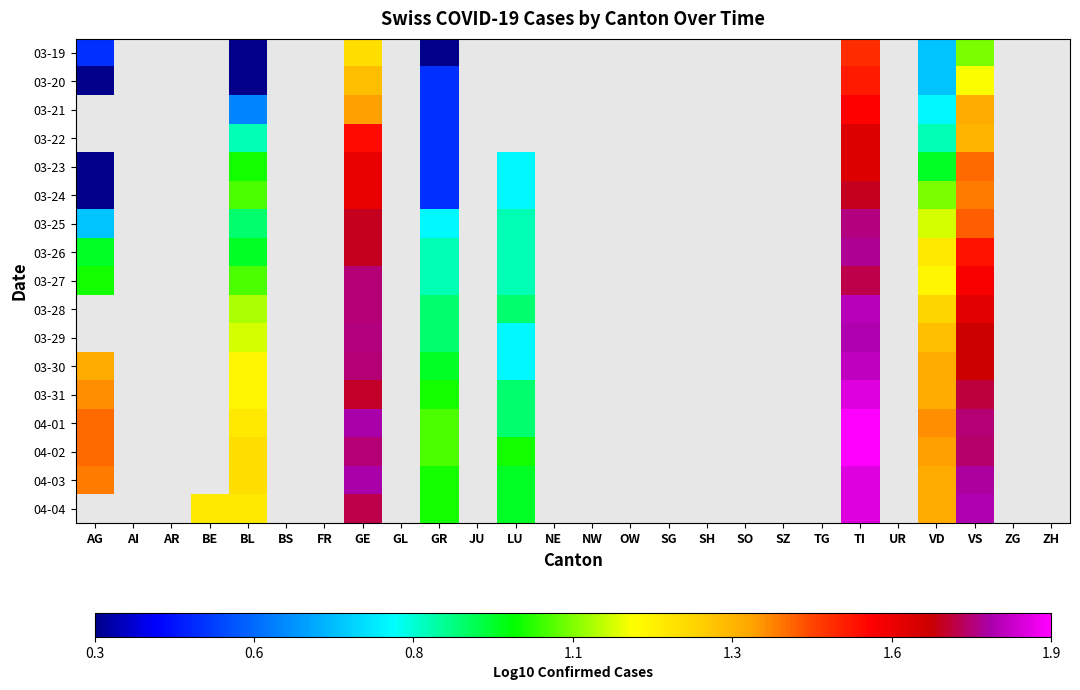

What is the minimum value shown in the chart?

0.3